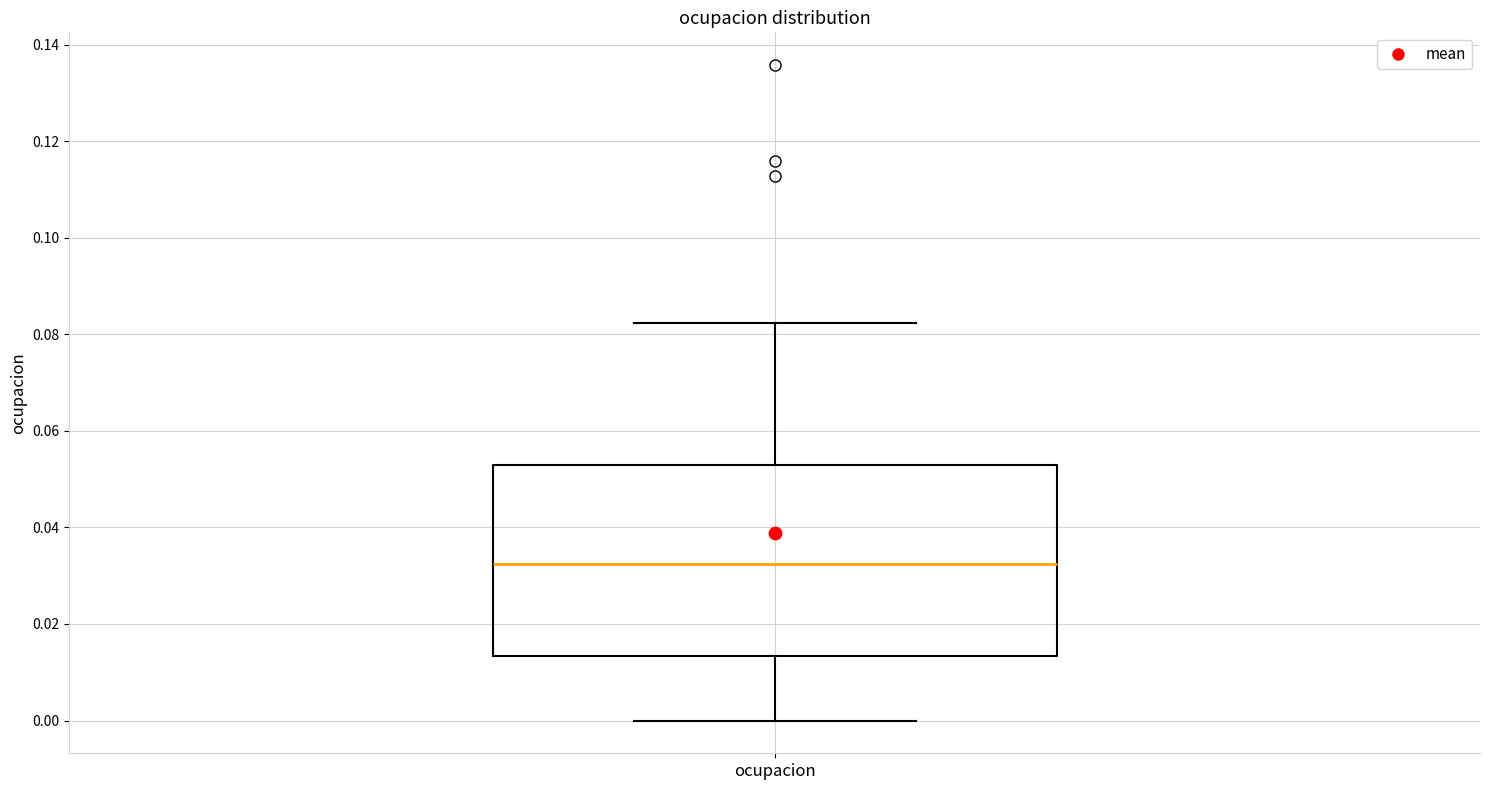

Where does the upper whisker of the box for ocupacion end on the y-axis? The values are not printed on the chart, so give them approximately, as read against the axis.

0.082